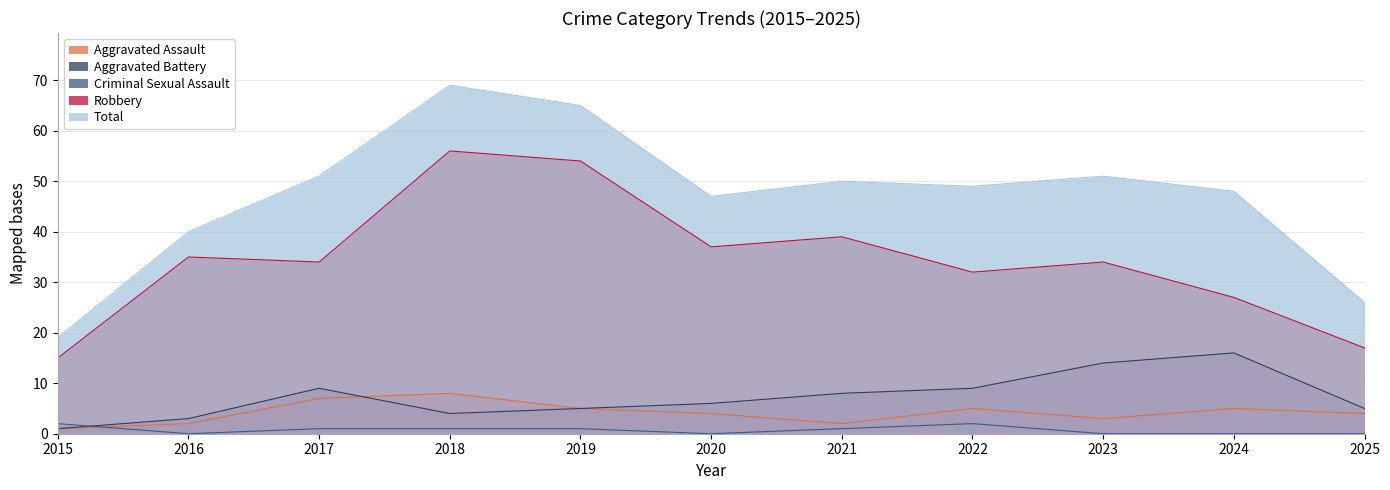

Reading right to left, list all the values displayed in this chart.

Aggravated Assault: 2025=4	2024=5	2023=3	2022=5	2021=2	2020=4	2019=5	2018=8	2017=7	2016=2	2015=1
Aggravated Battery: 2025=5	2024=16	2023=14	2022=9	2021=8	2020=6	2019=5	2018=4	2017=9	2016=3	2015=1
Criminal Sexual Assault: 2025=0	2024=0	2023=0	2022=2	2021=1	2020=0	2019=1	2018=1	2017=1	2016=0	2015=2
Robbery: 2025=17	2024=27	2023=34	2022=32	2021=39	2020=37	2019=54	2018=56	2017=34	2016=35	2015=15
Total: 2025=26	2024=48	2023=51	2022=49	2021=50	2020=47	2019=65	2018=69	2017=51	2016=40	2015=19